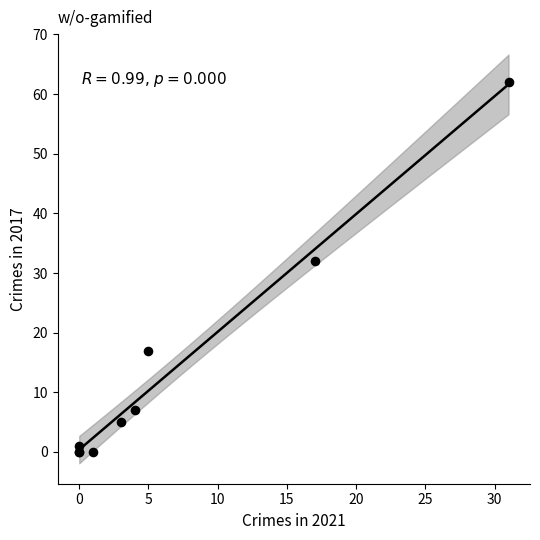

What Y value in the scatter plot is closest to 31?

32